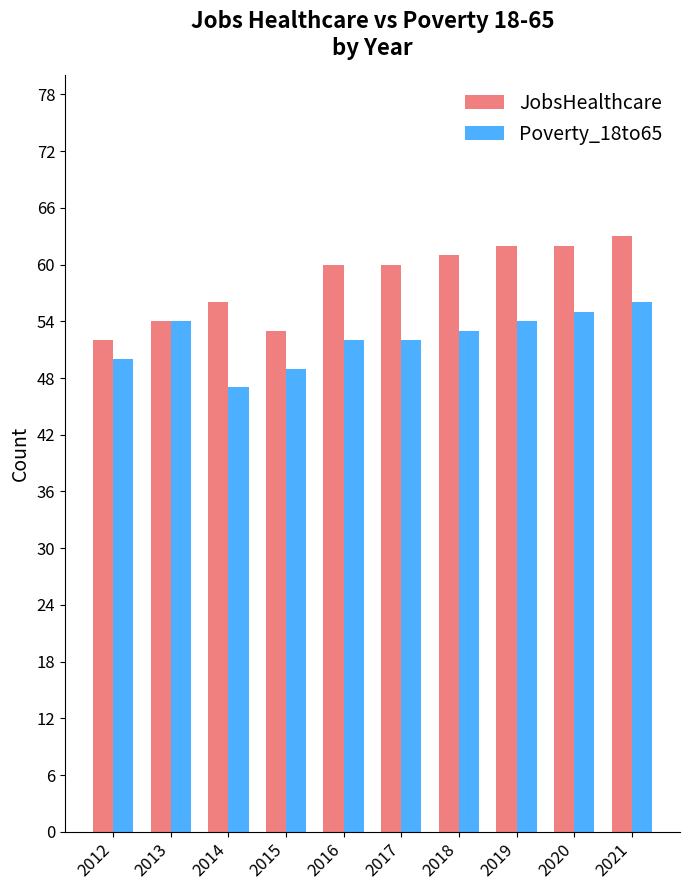

How many categories are shown in the chart?

10